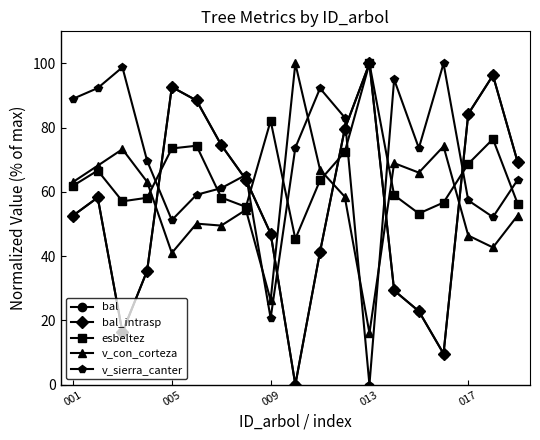

How many lines are shown in the chart?

5